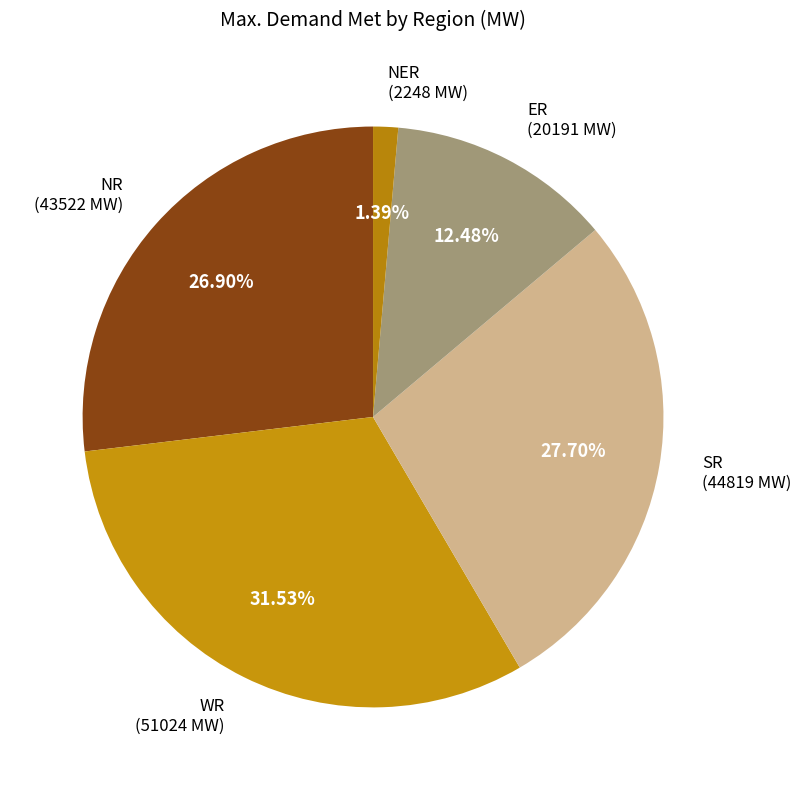

What is the largest slice in the pie chart?

WR